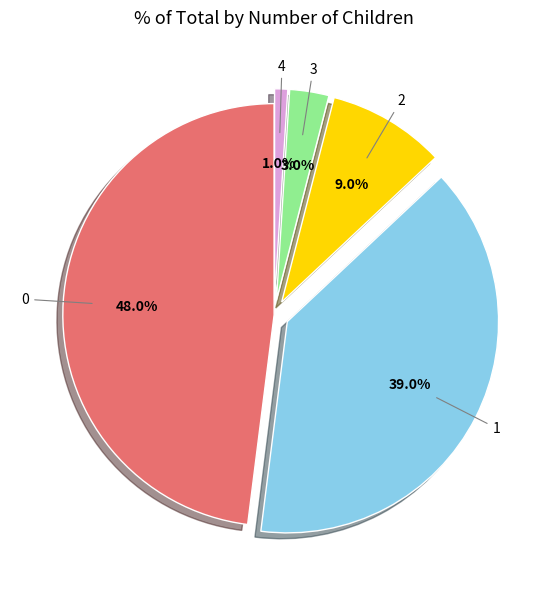

Rank the categories by value from highest to lowest.

0, 1, 2, 3, 4